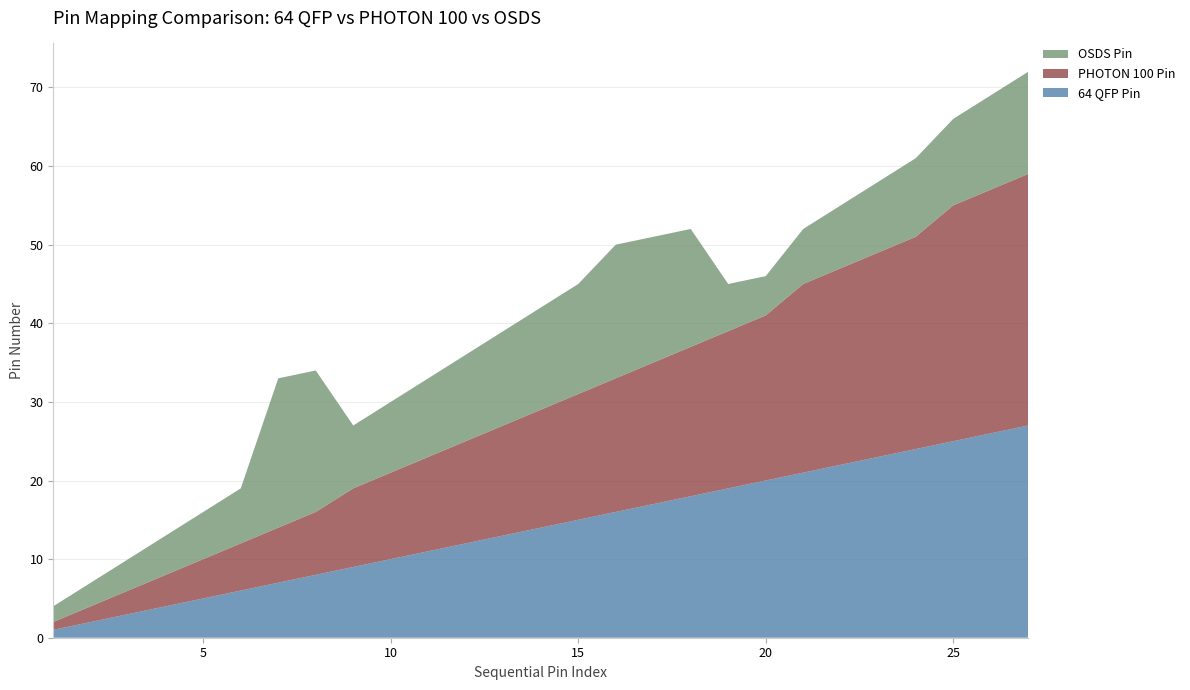

Reading left to right, what are all the values shown in this chart?

64 QFP Pin: 1=1	2=2	3=3	4=4	5=5	6=6	7=7	8=8	9=9	10=10	11=11	12=12	13=13	14=14	15=15	16=16	17=17	18=18	19=19	20=20	21=21	22=22	23=23	24=24	25=25	26=26	27=27
PHOTON 100 Pin: 1=1	2=2	3=3	4=4	5=5	6=6	7=7	8=8	9=10	10=11	11=12	12=13	13=14	14=15	15=16	16=17	17=18	18=19	19=20	20=21	21=24	22=25	23=26	24=27	25=30	26=31	27=32
OSDS Pin: 1=2	2=3	3=4	4=5	5=6	6=7	7=19	8=18	9=8	10=9	11=10	12=11	13=12	14=13	15=14	16=17	17=16	18=15	19=6	20=5	21=7	22=8	23=9	24=10	25=11	26=12	27=13